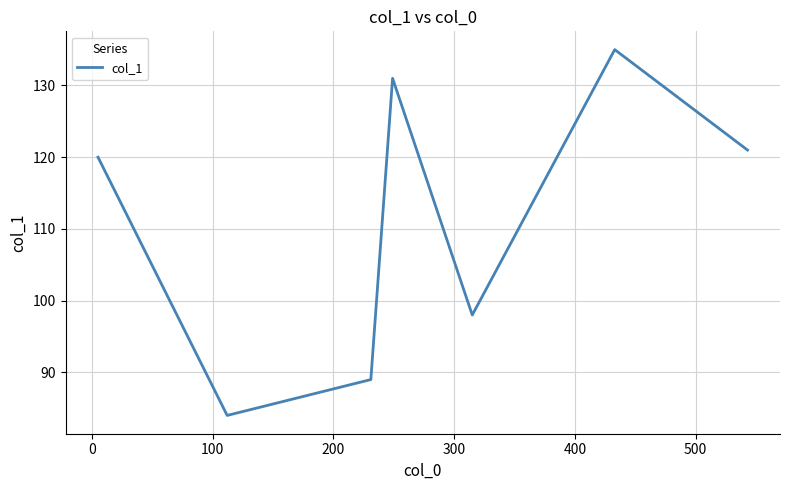

What is the difference between the second highest and second lowest values?

42